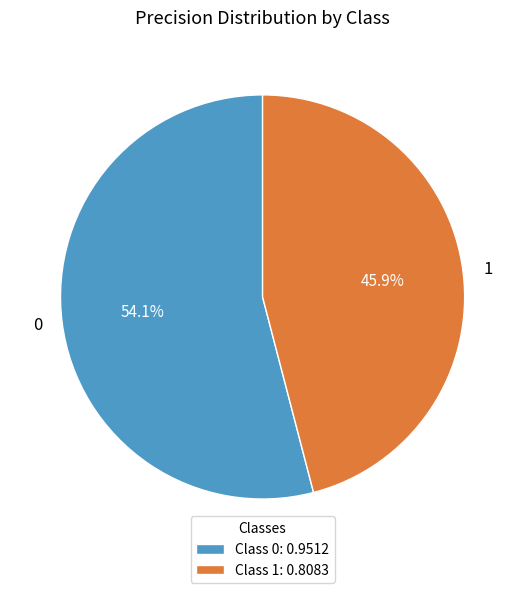

What is the smallest slice in the pie chart?

1